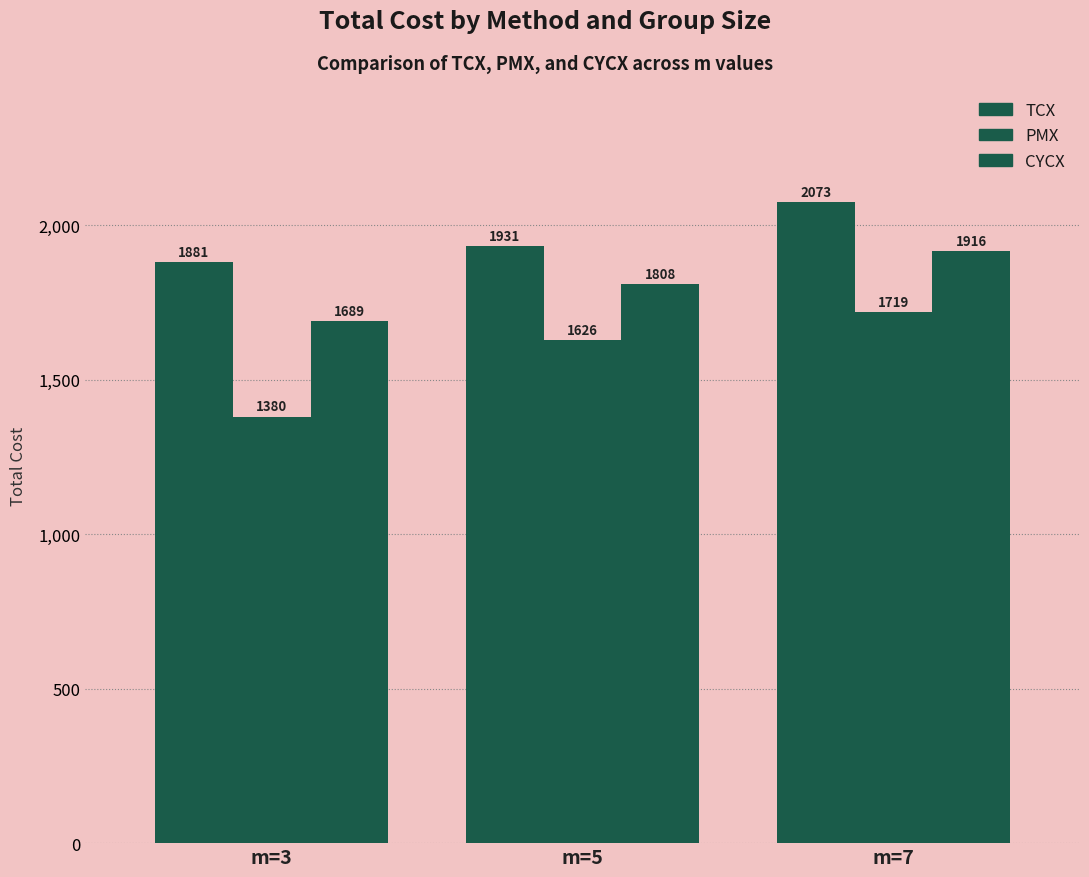

Count the number of data series in this chart.

3